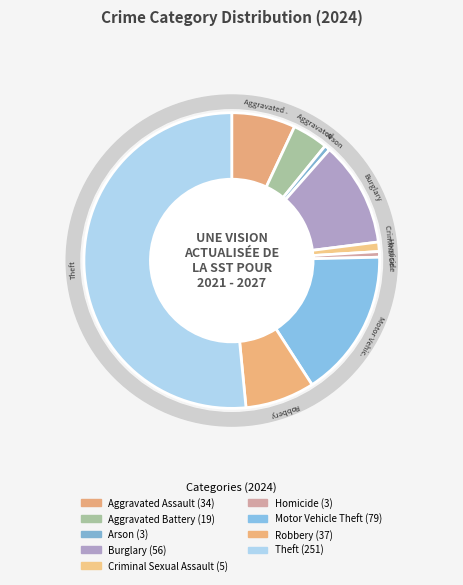

Combined, do Aggravated Battery and Theft account for over 50%?

Yes